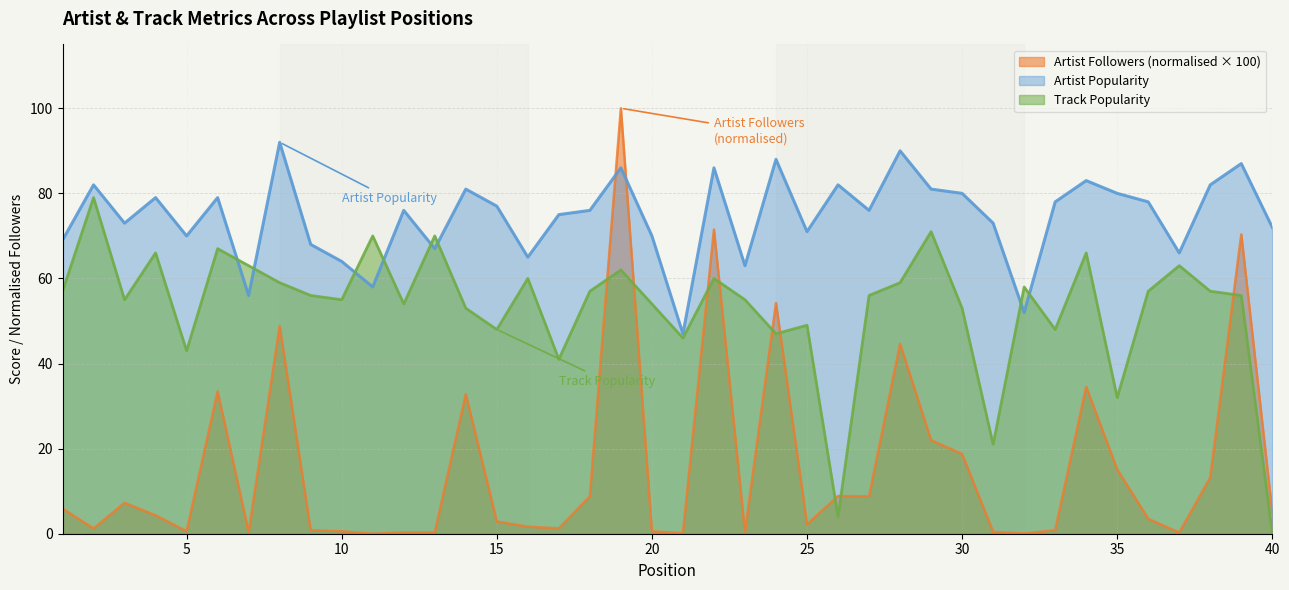

Which category has the lowest value in the Track Popularity series?

40